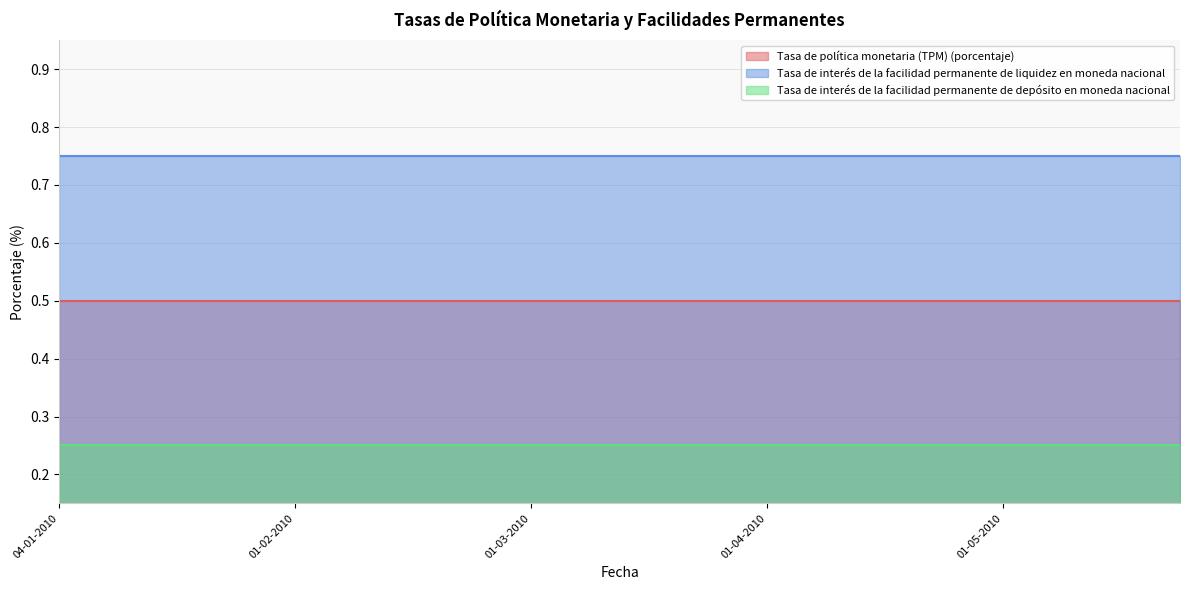

True or false: Tasa de interés de la facilidad permanente de liquidez en moneda nacional and Tasa de interés de la facilidad permanente de depósito en moneda nacional cross at least once.

False